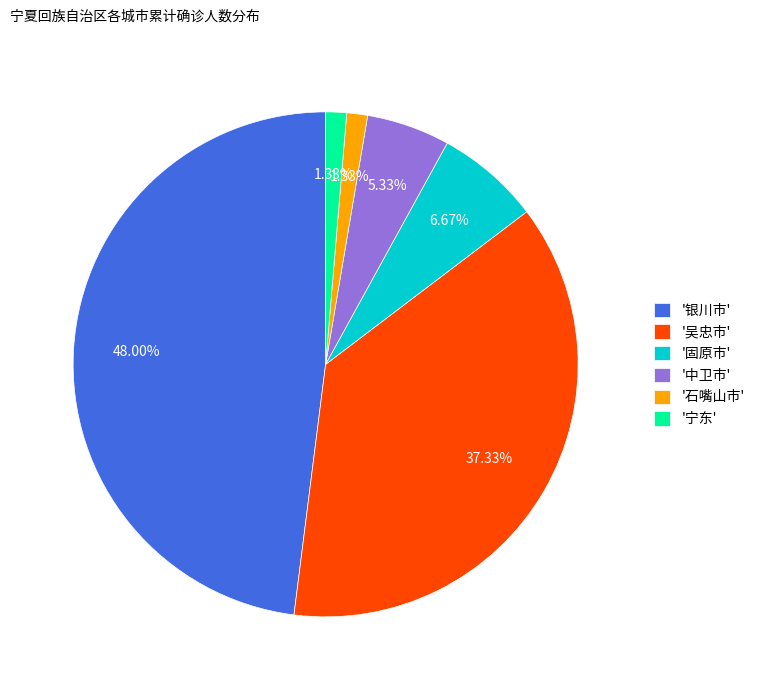

Between '石嘴山市' and '银川市', which is larger?

'银川市'